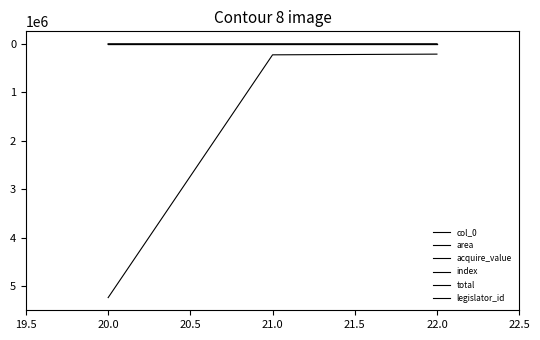

Which series has the largest range (max minus min)?

acquire_value